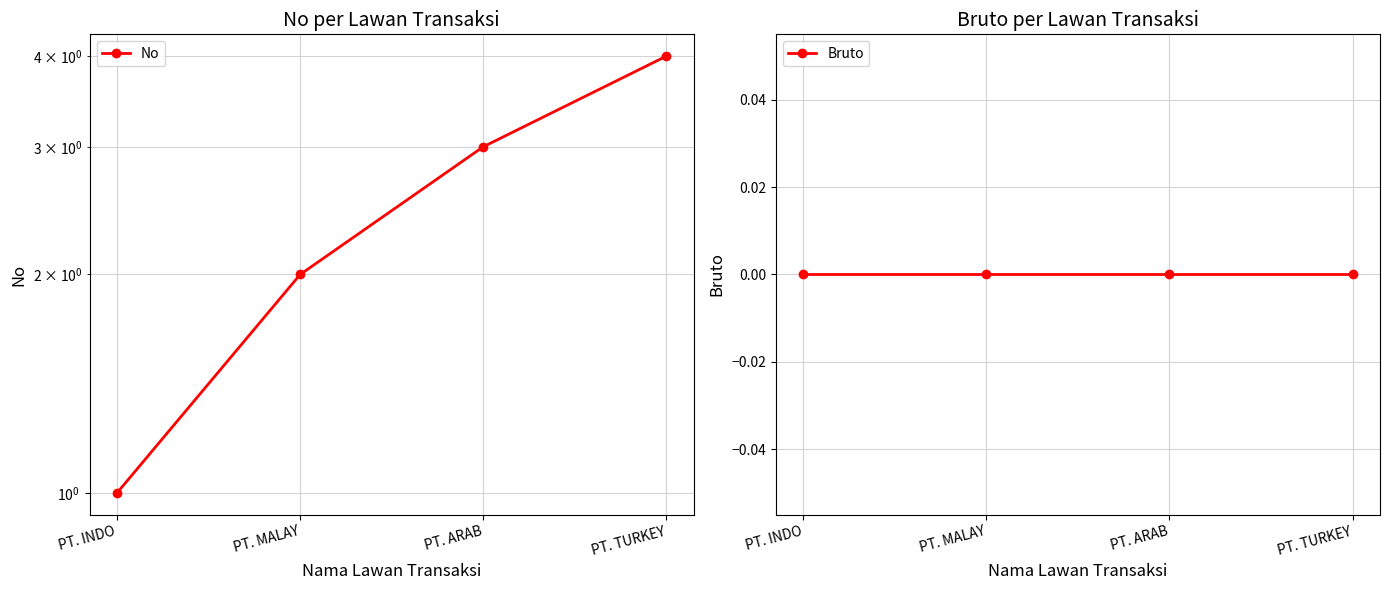

What position from the right is PT. ARAB?

2